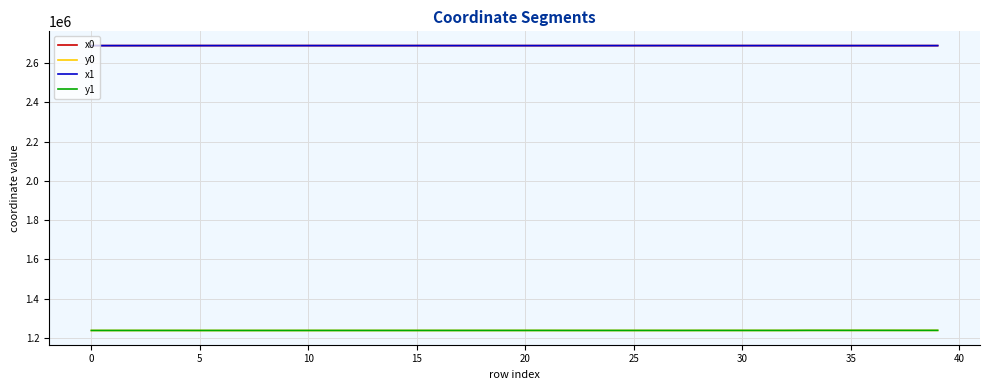

True or false: x0 and y1 cross at least once.

False